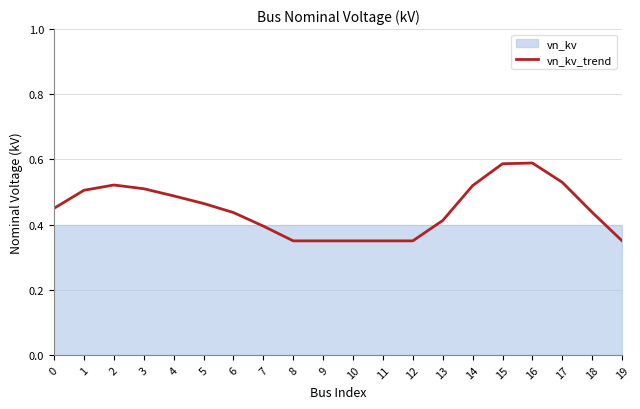

How many lines are shown in the chart?

1